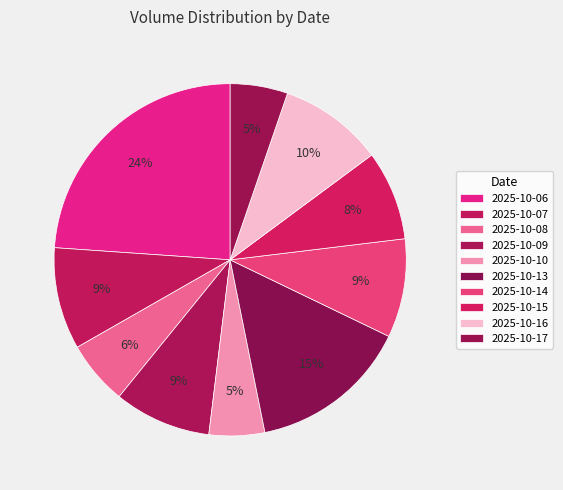

What percentage is the 2025-10-10 slice, to the nearest percent?

5%